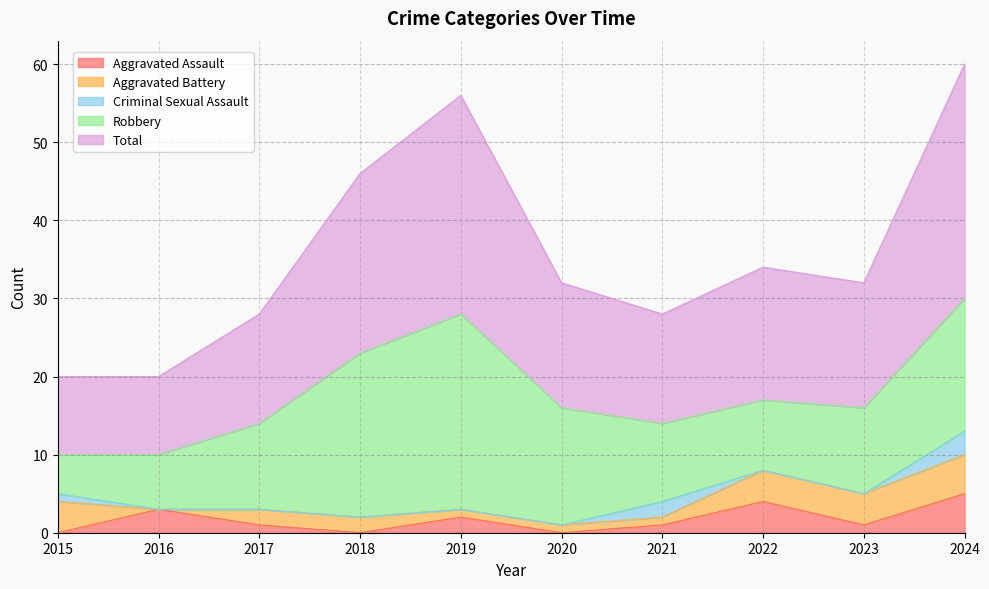

At which category does Aggravated Battery reach its first local valley?

2016